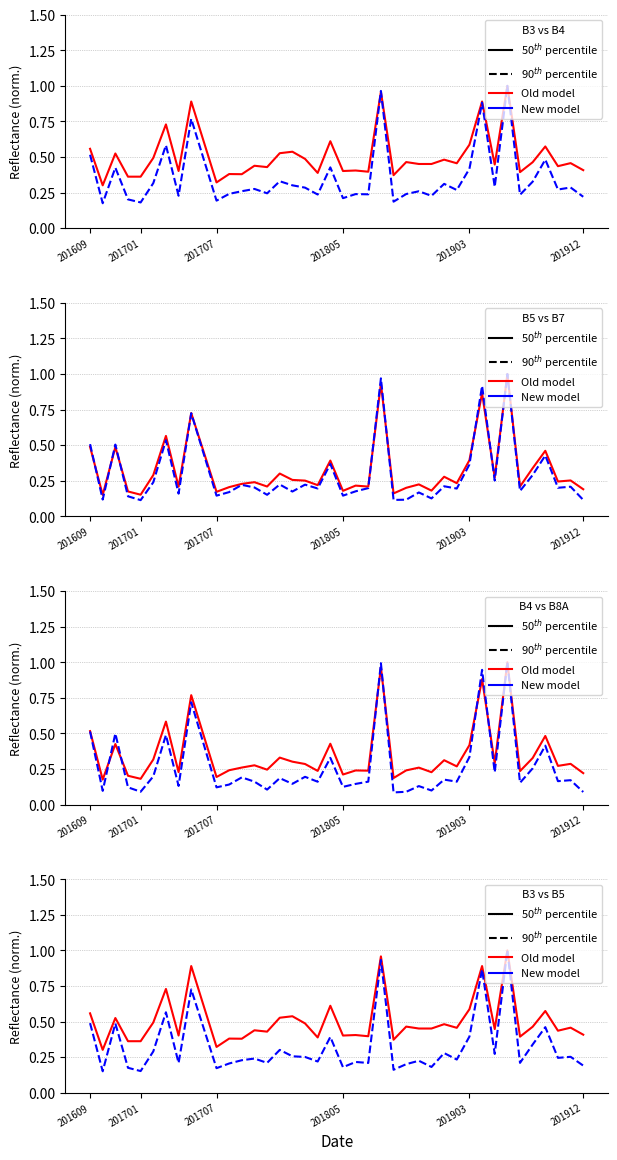

Which series changed the most between 34 and 37?

Old model